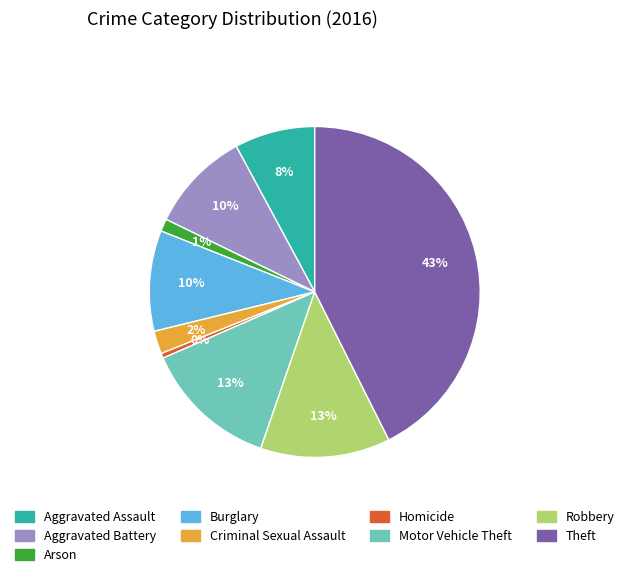

Is there a majority slice in this chart?

No